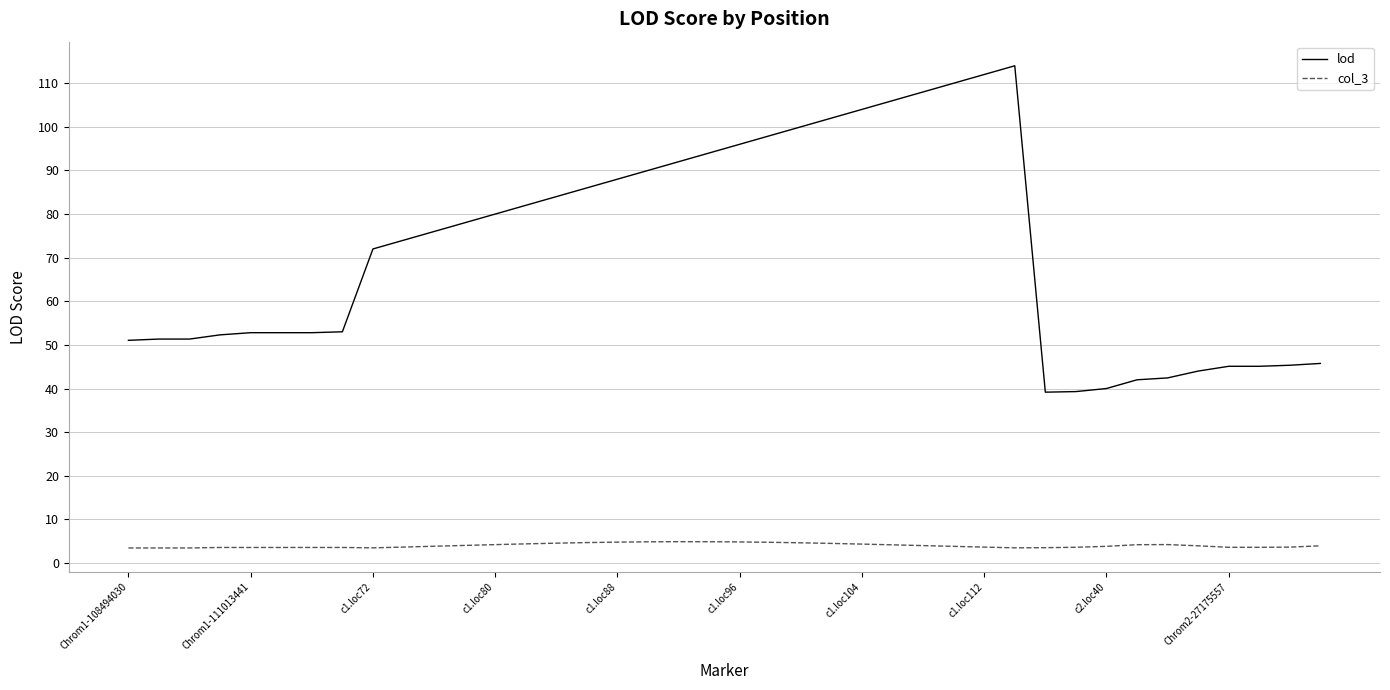

What is the difference between the maximum and minimum values in the lod series?

74.8